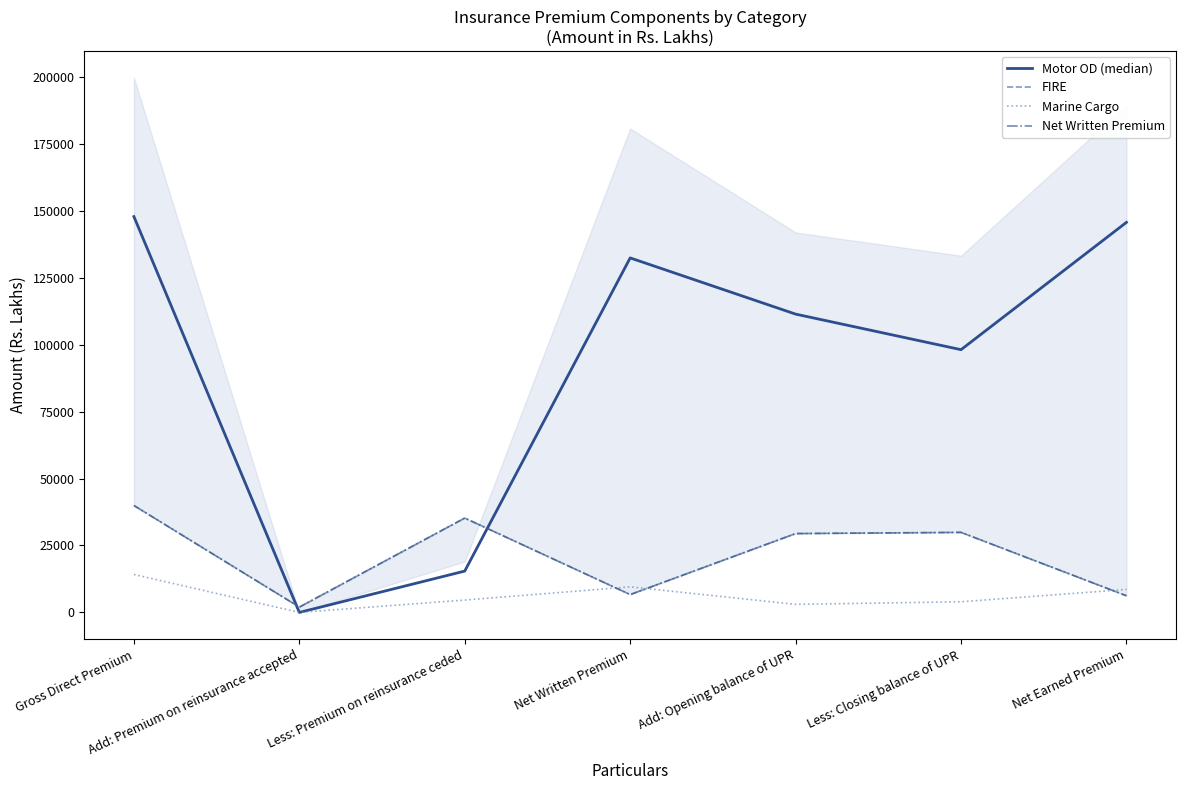

At which category is the sum across all series the highest?

Gross Direct Premium